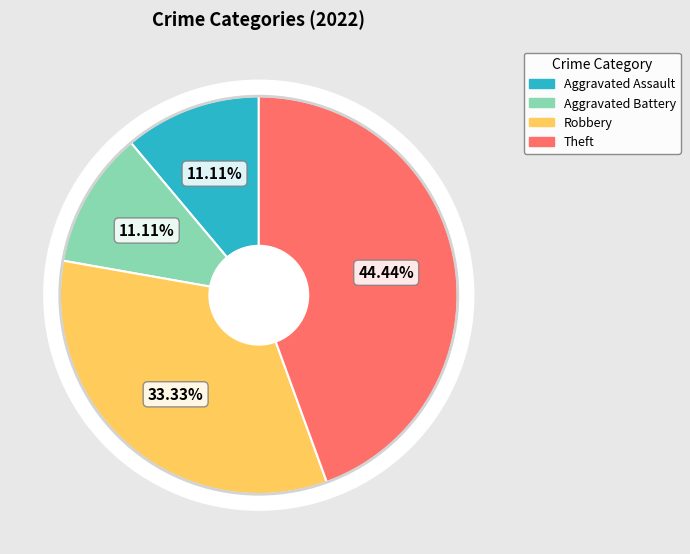

To the nearest percent, what portion does Aggravated Battery represent?

11%